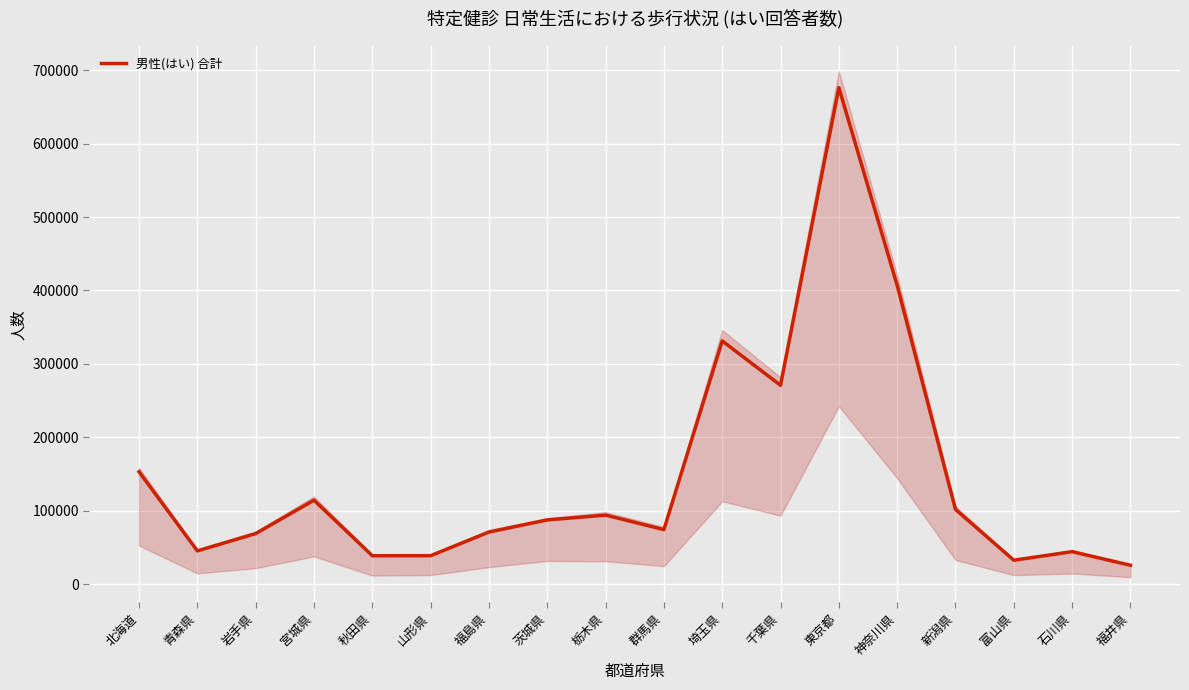

What is the label of the 15th point from the left?

新潟県